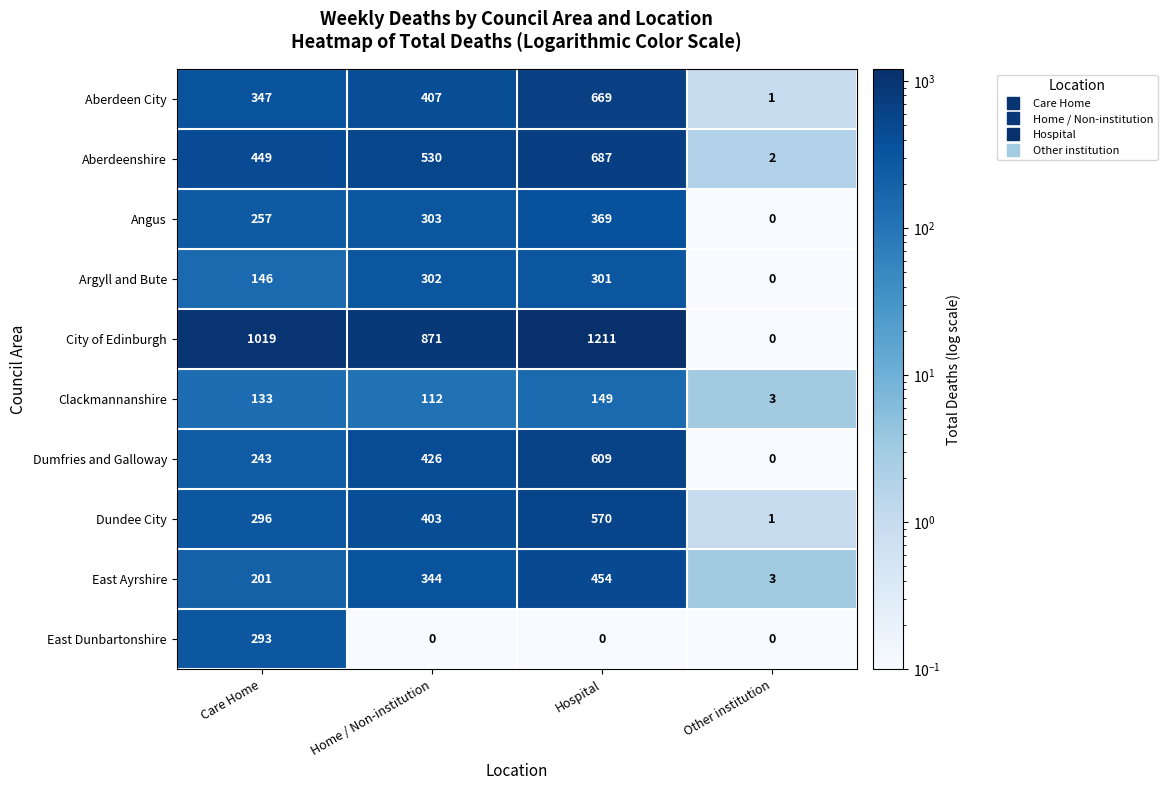

What is the sum of the Aberdeenshire values at Home / Non-institution and Care Home?

979